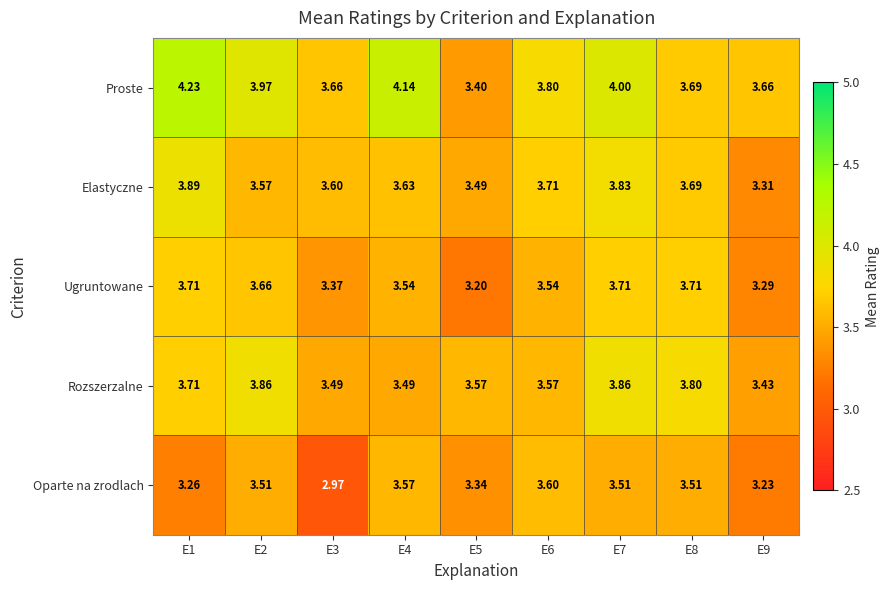

Which series has the largest total across all categories?

Proste